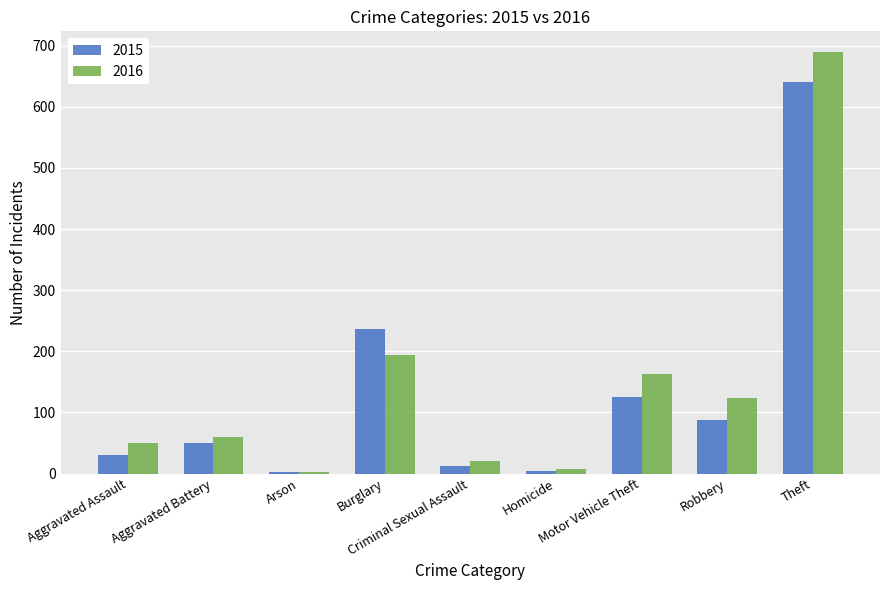

What is the total value across all series at Aggravated Assault?

81